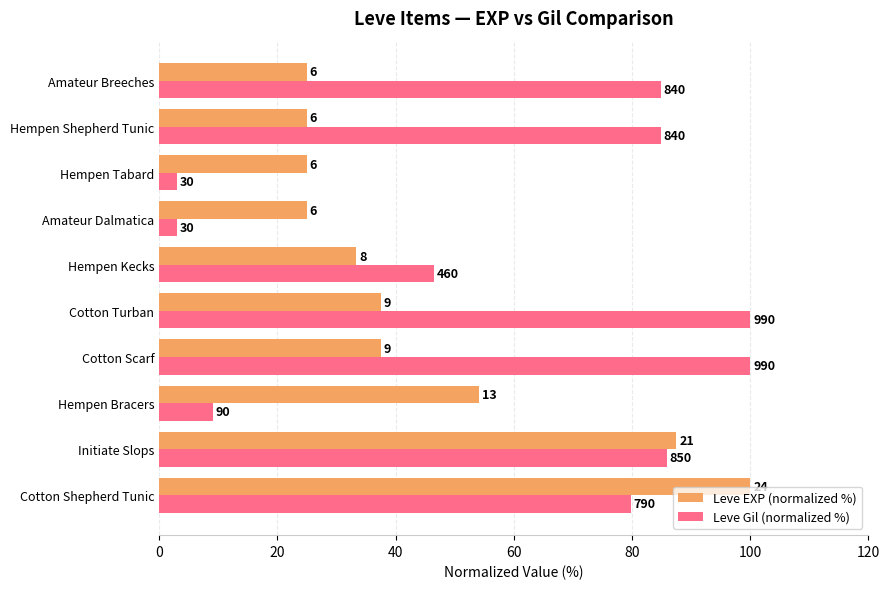

What is the average value of the Leve EXP (normalized %) series?

45.0